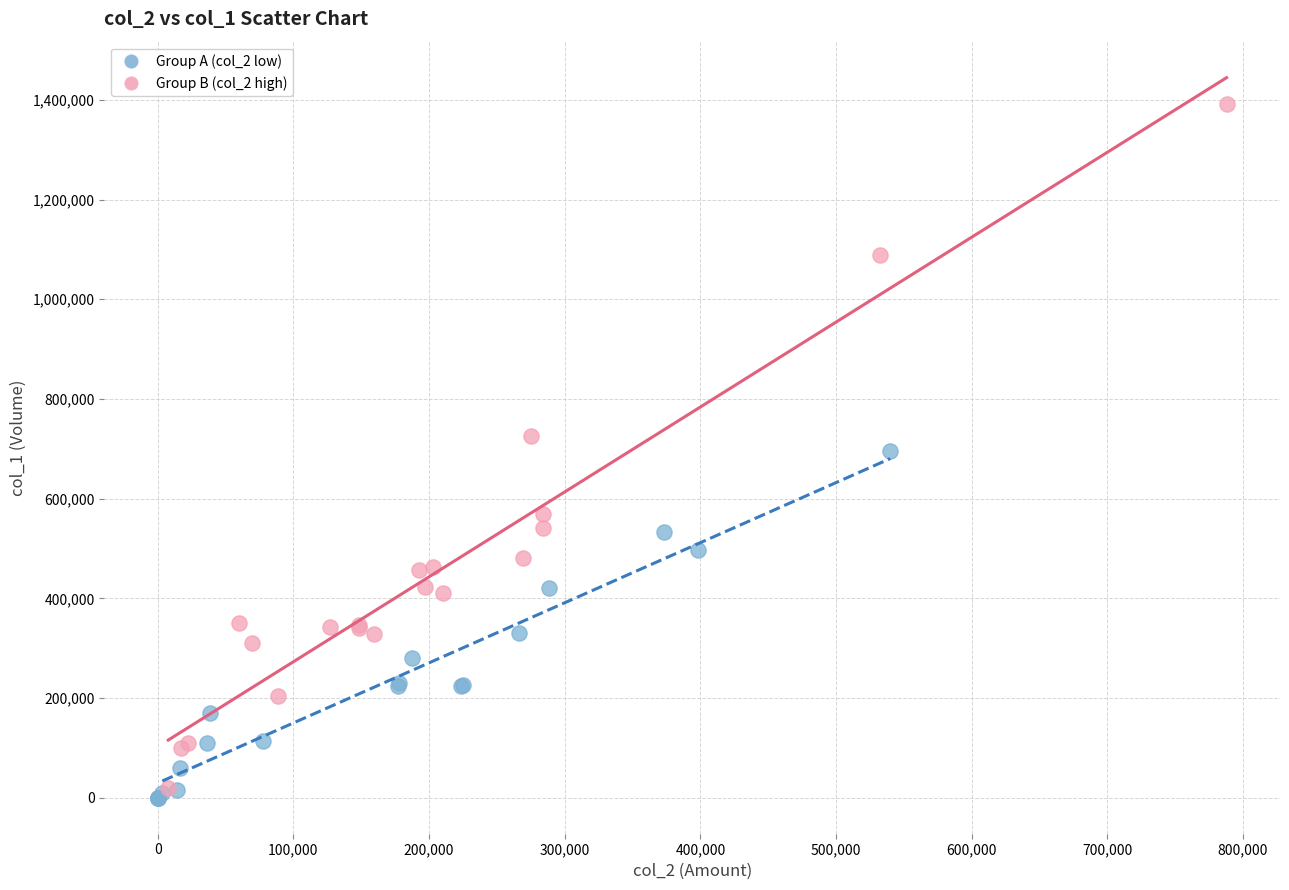

Which series contains the lowest Y value?

Group A (col_2 low)